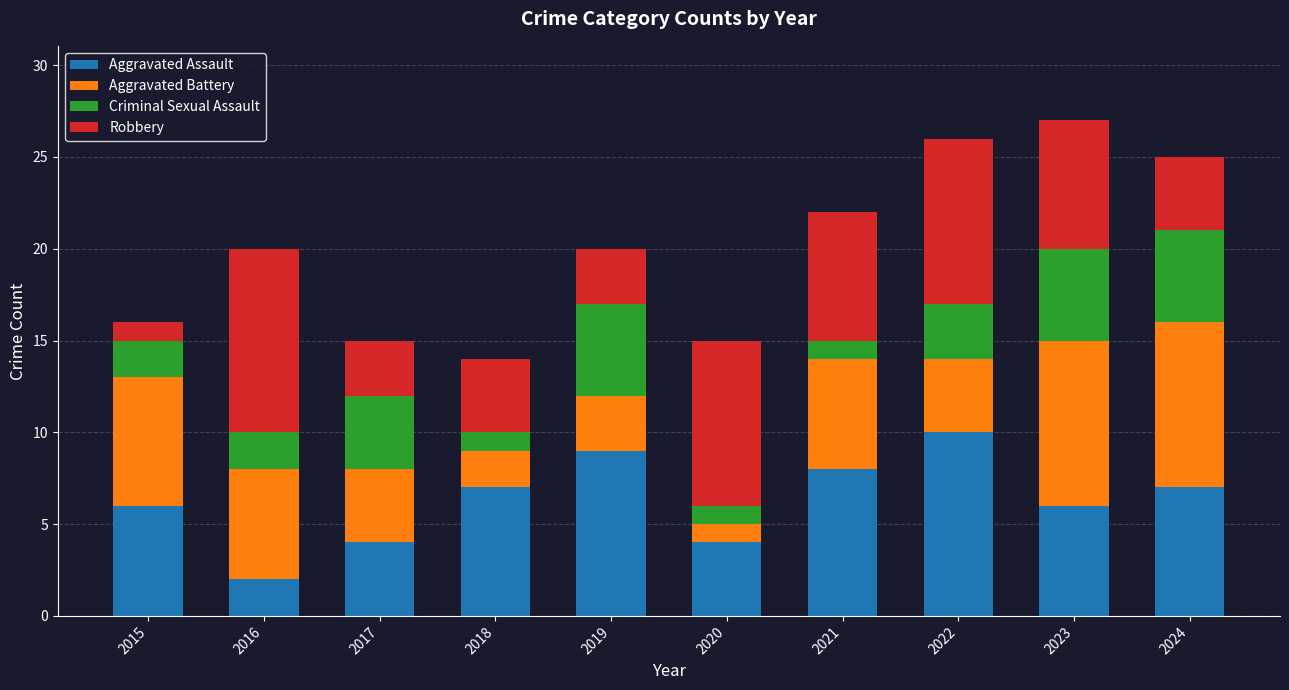

Which category has the highest value in the Aggravated Assault series?

2022